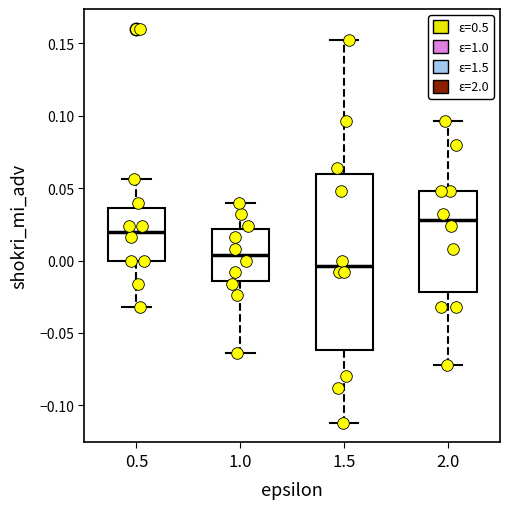

Reading left to right, read every box against the y-axis: the position of its median line, the range the box covers, and the ends of its whiskers. The values are not printed on the chart, so give them approximately, as read against the axis.

0.5: median 0.020, box 0.000 to 0.035, whiskers -0.030 to 0.055
1.0: median 0.005, box -0.015 to 0.020, whiskers -0.065 to 0.040
1.5: median -0.005, box -0.060 to 0.060, whiskers -0.110 to 0.150
2.0: median 0.030, box -0.020 to 0.050, whiskers -0.070 to 0.095